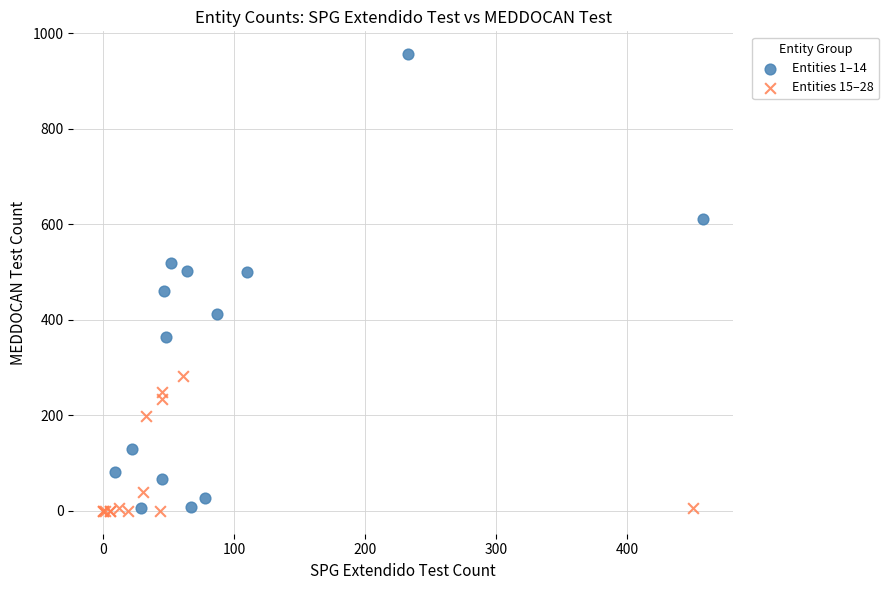

What are all the series names shown in the legend?

Entities 1–14, Entities 15–28